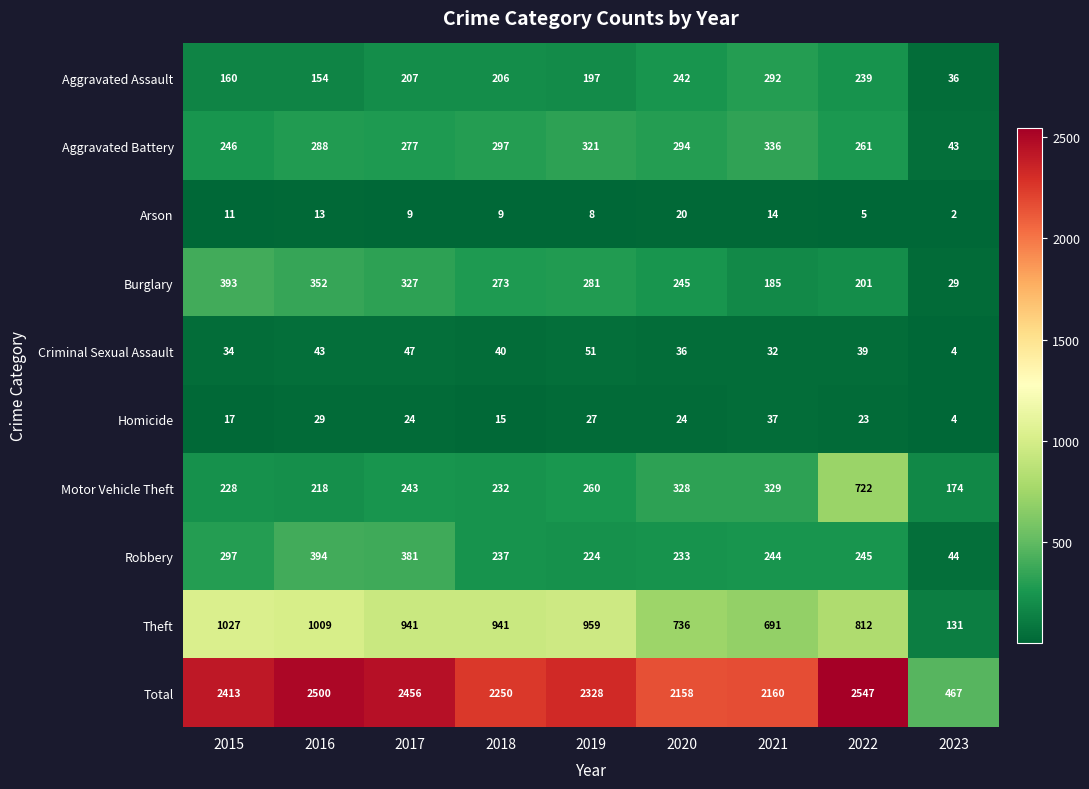

What is the sum of the Arson values at 2021 and 2022?

19